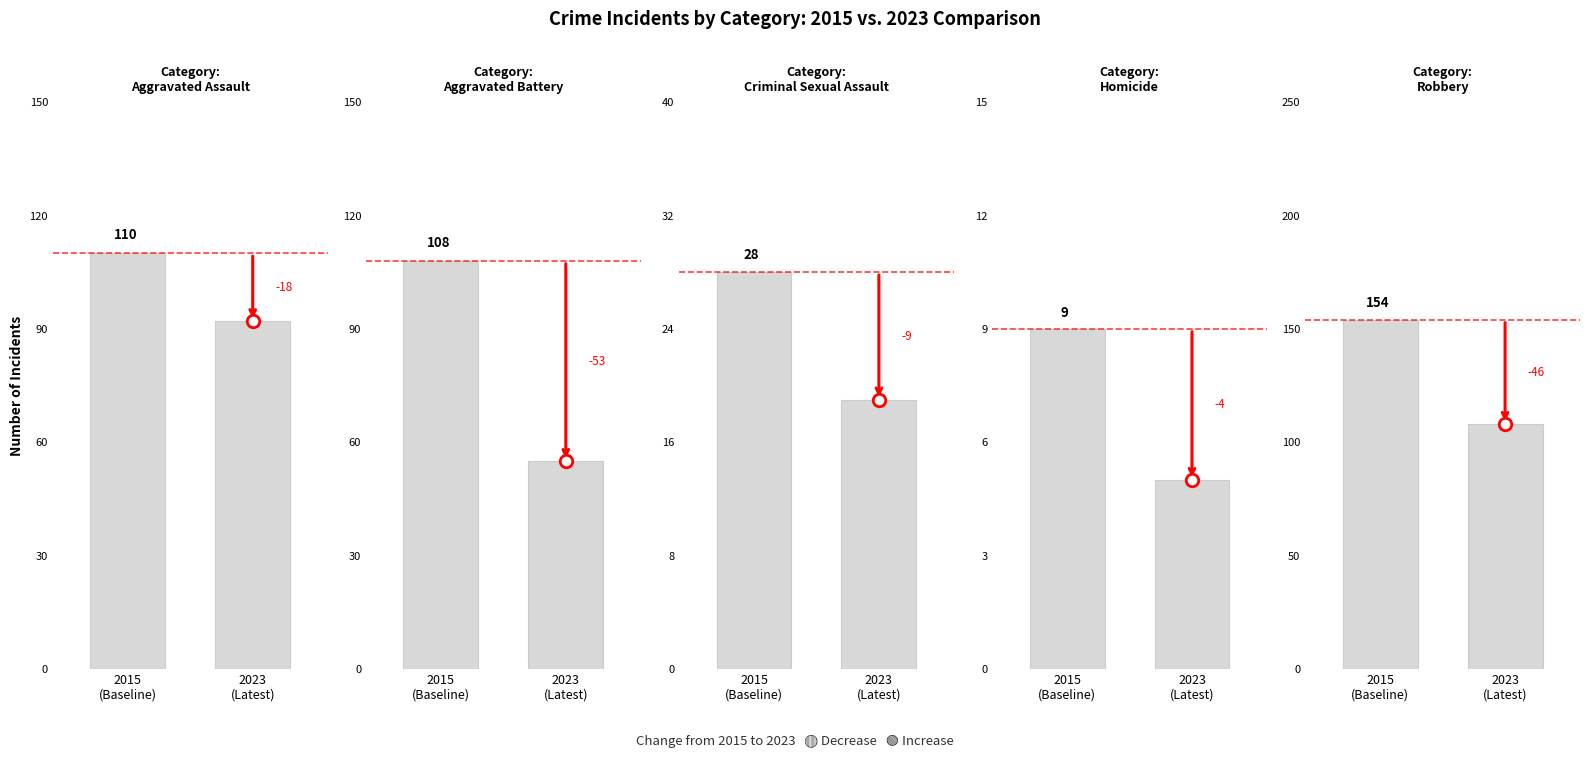

Which series has the largest total across all categories?

Robbery